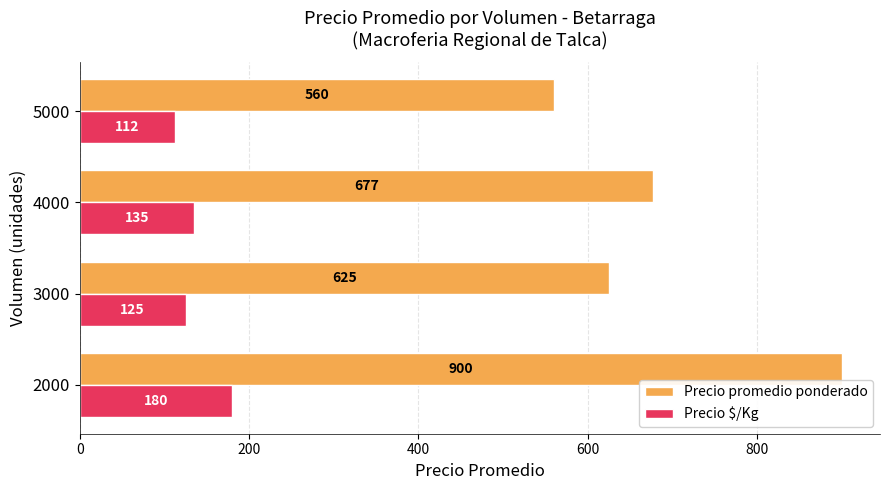

At which label is Precio $/Kg closest to 146?

4000